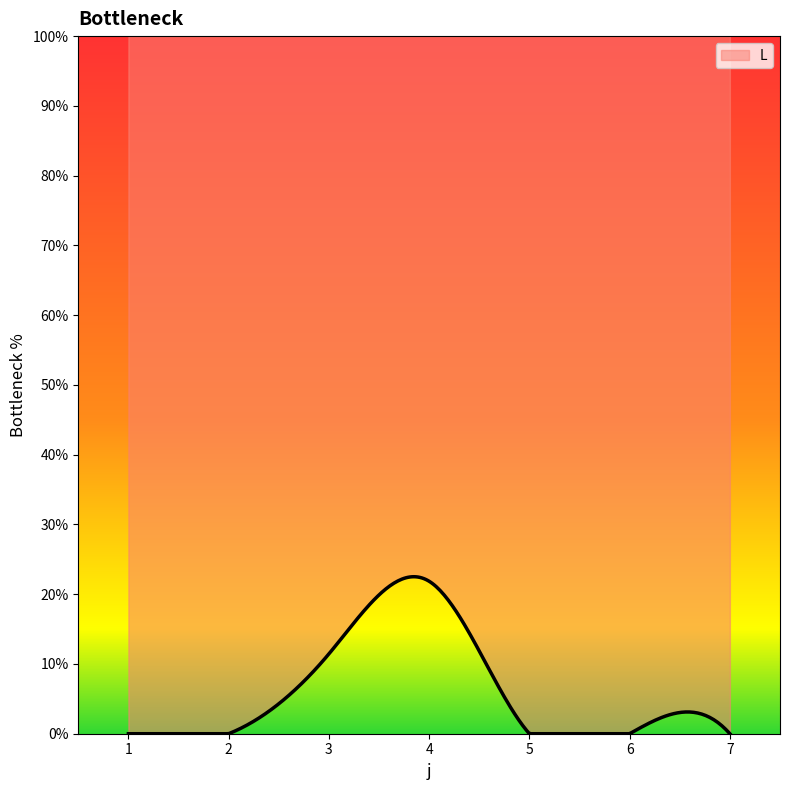

How many lines are shown in the chart?

1